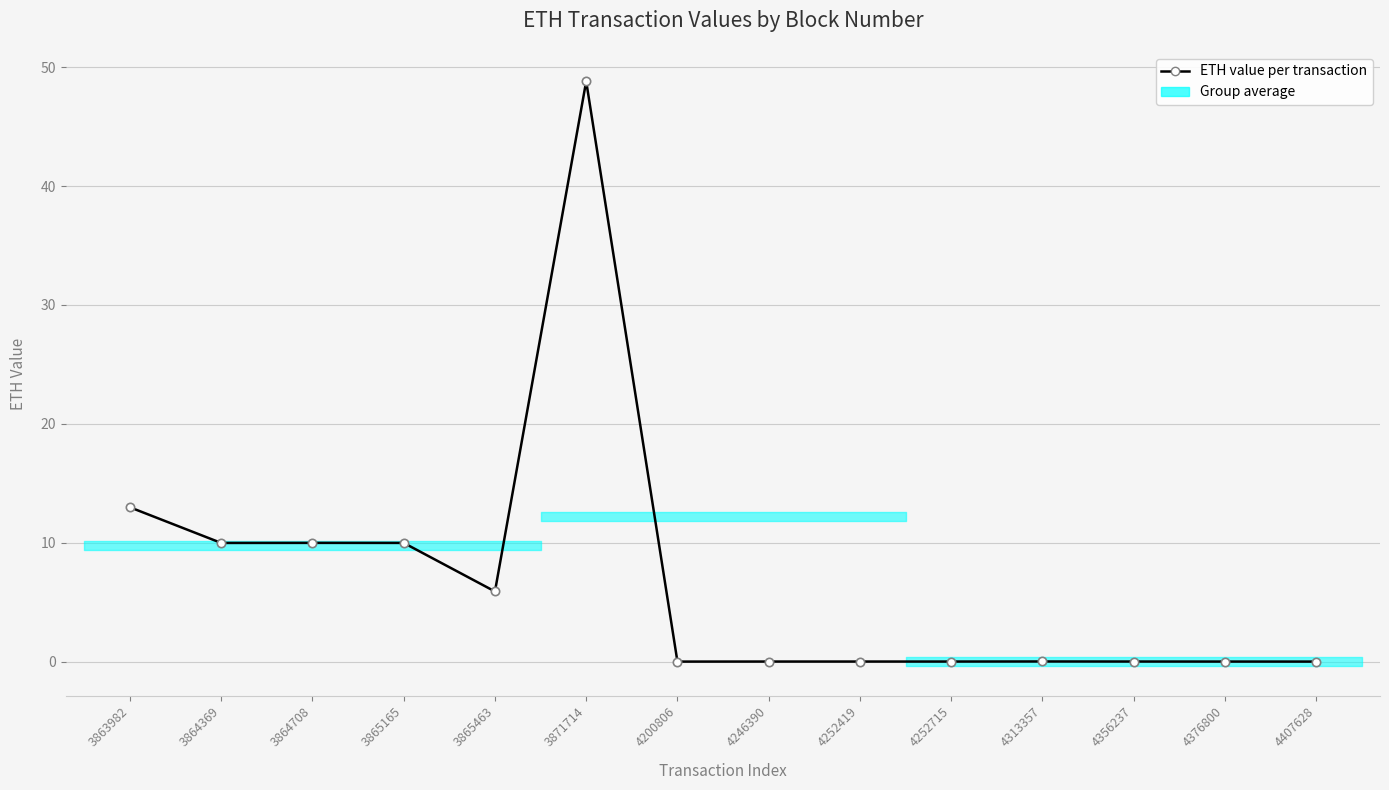

Reading left to right, what are all the values shown in this chart?

3863982=13.0	3864369=10.0	3864708=10.0	3865165=10.0	3865463=5.9	3871714=48.8	4200806=0.0	4246390=0.0	4252419=0.0	4252715=0.0	4313357=0.0	4356237=0.0	4376800=0.0	4407628=0.0